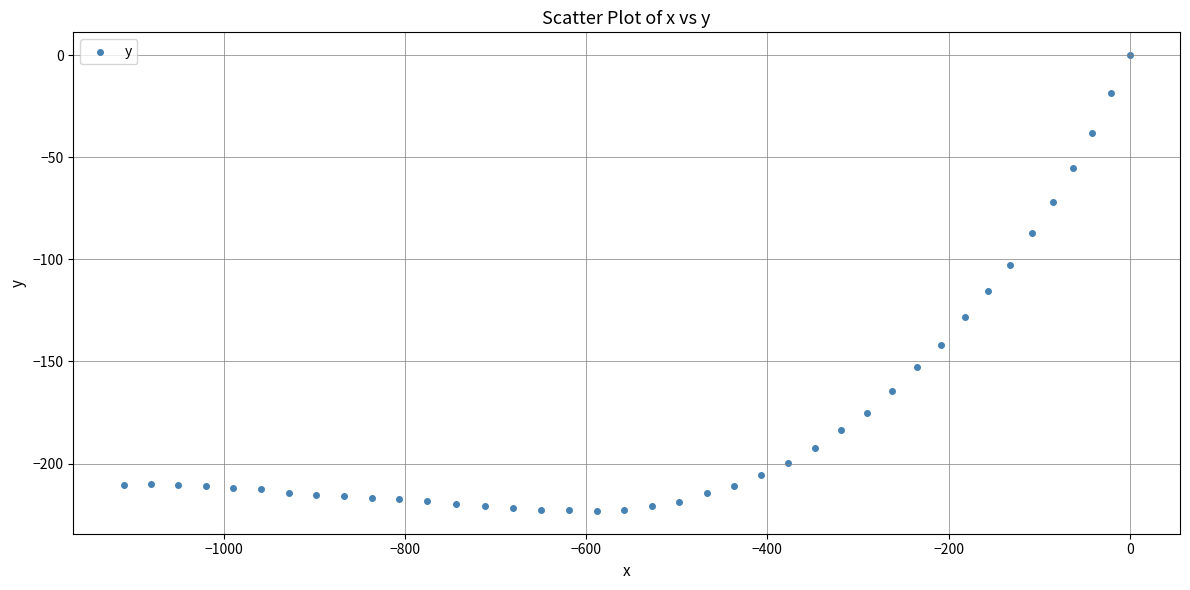

What is the range of Y values (max minus min)?

223.2